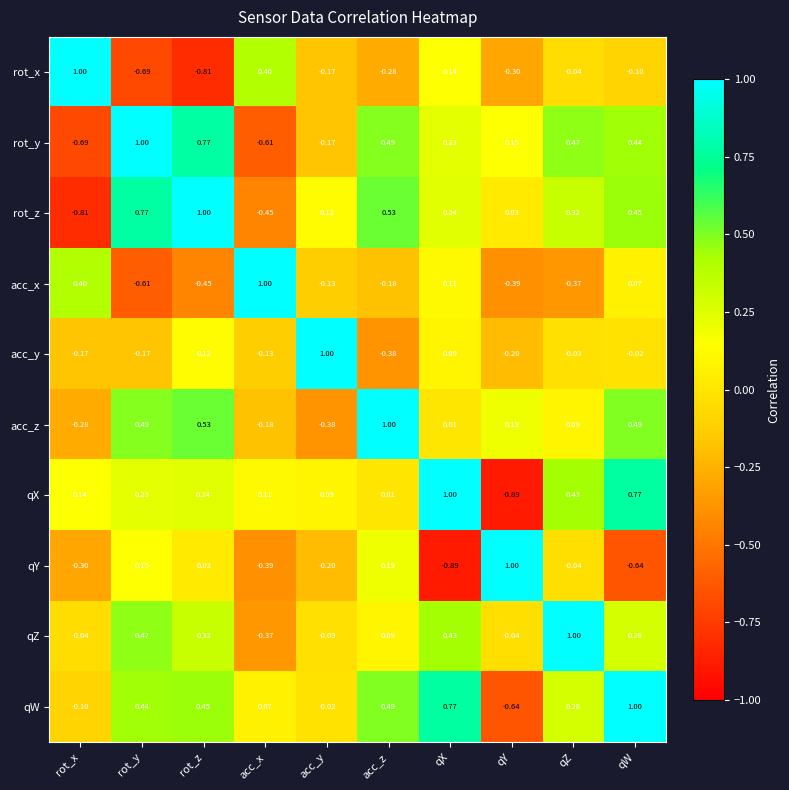

Count the number of categories in the chart.

10